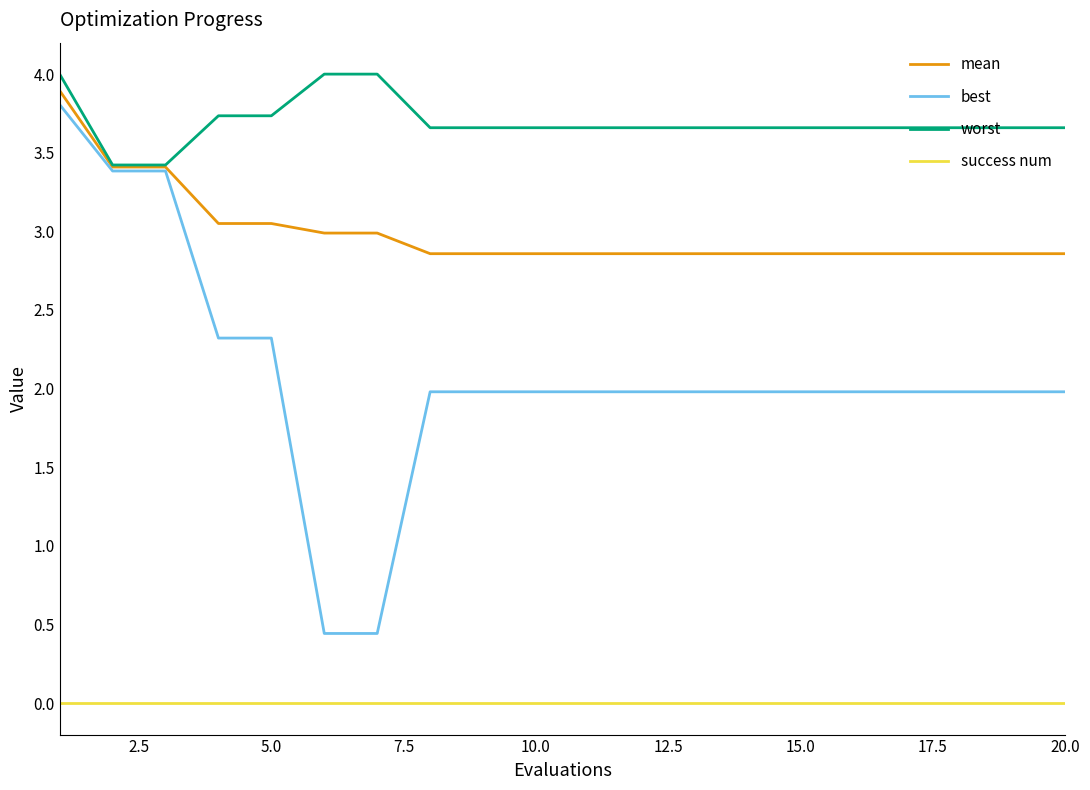

What is the difference between the maximum and second lowest values in the best series?

3.4